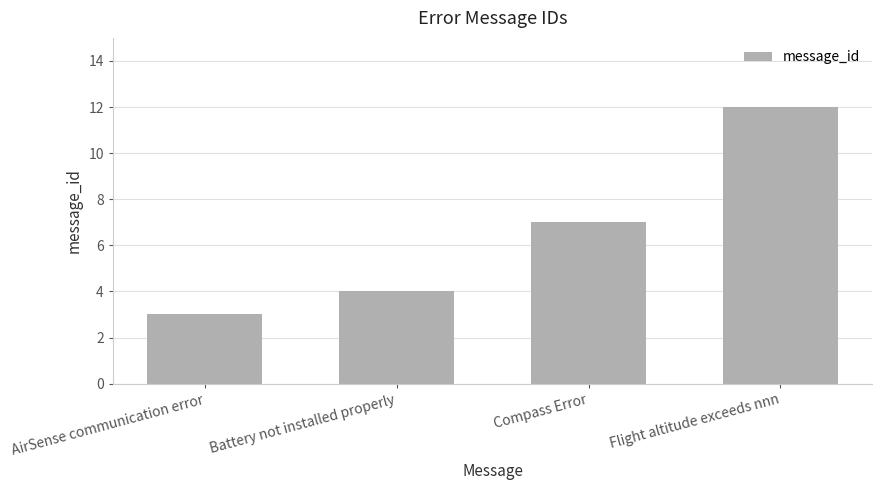

List the labels in order of value, smallest first.

AirSense communication error, Battery not installed properly, Compass Error, Flight altitude exceeds nnn